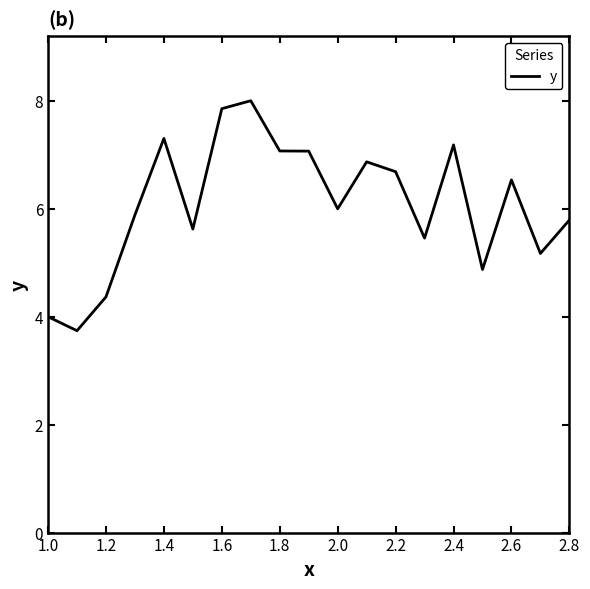

What is the minimum value shown in the chart?

3.7